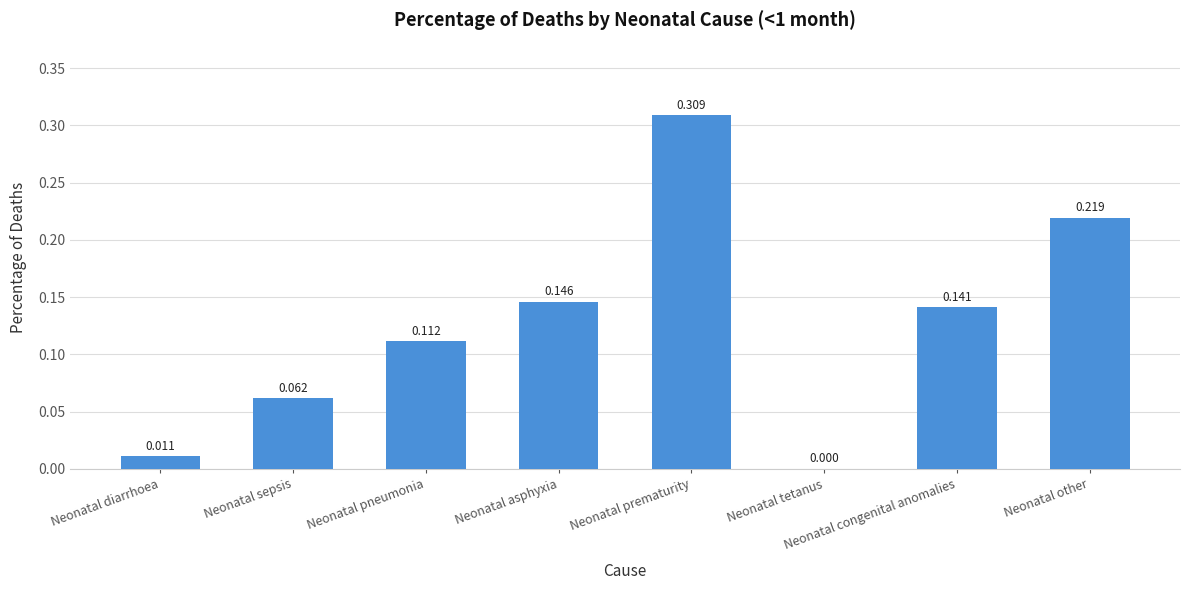

At which category does the chart reach its peak across all series?

Neonatal prematurity